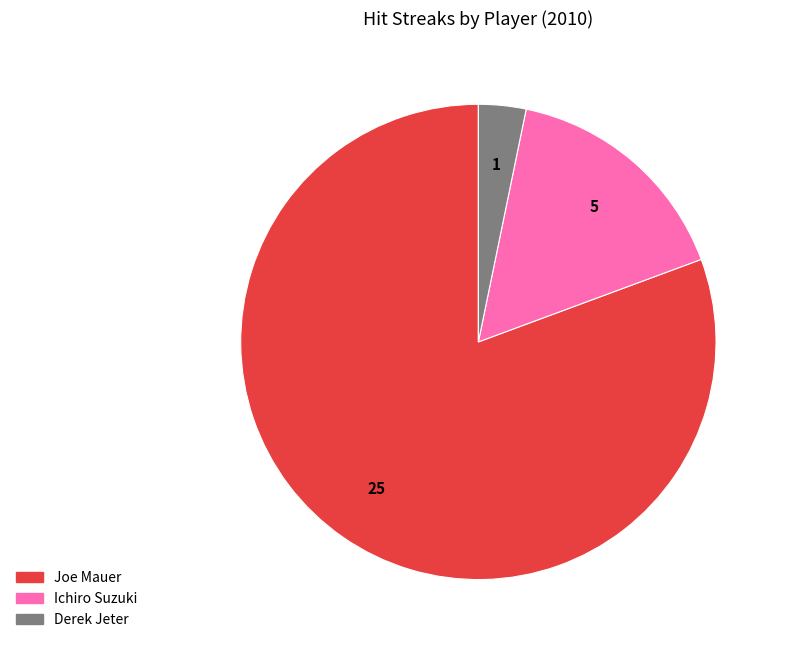

Which slice is the smallest?

Derek Jeter